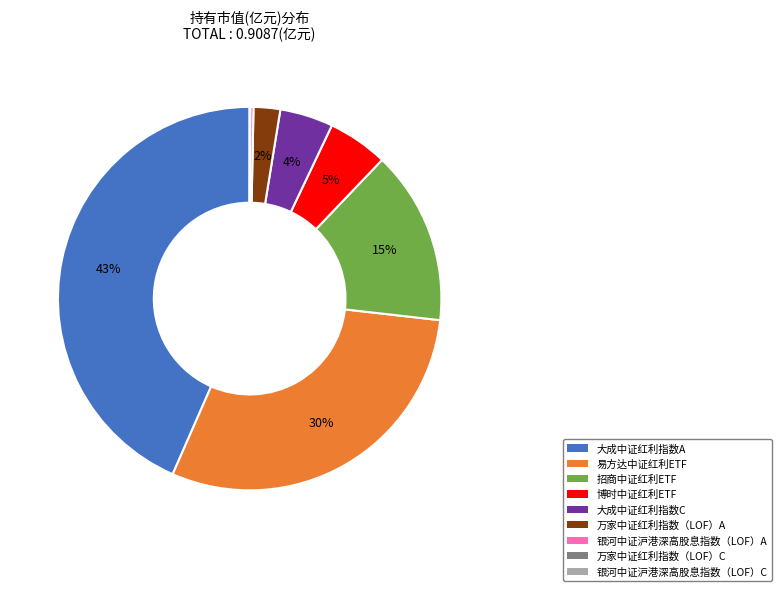

To the nearest percent, what is the average slice percentage?

11%